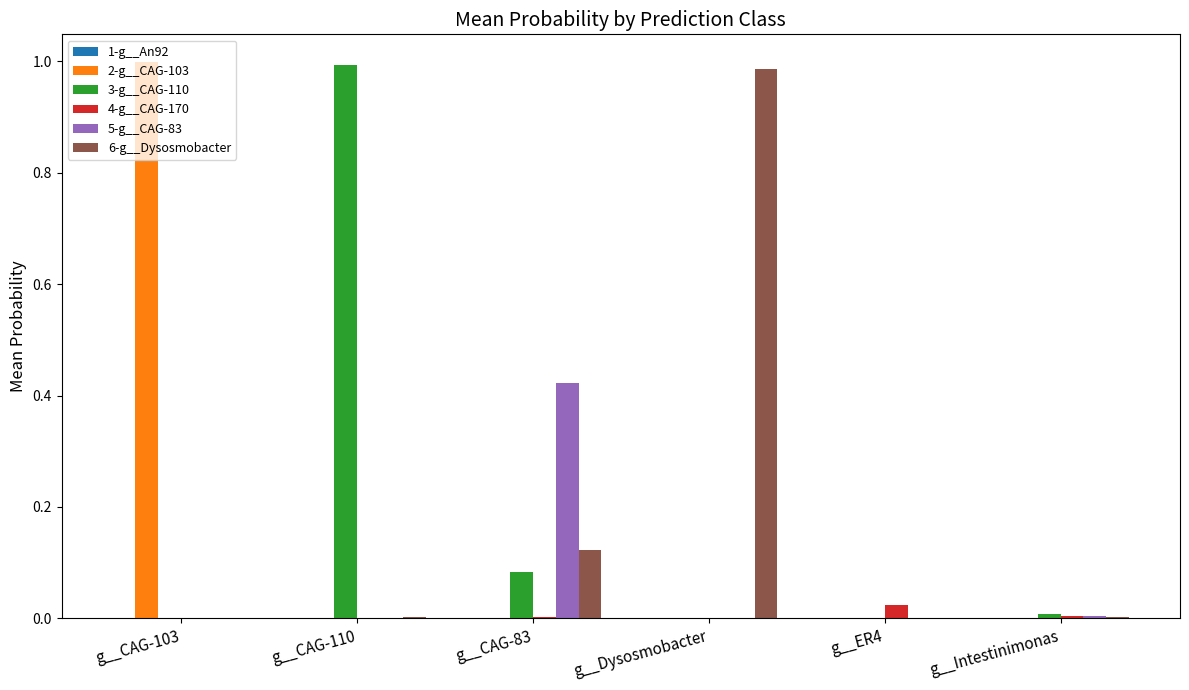

Is it true that 6-g__Dysosmobacter equals 0.0 at g__CAG-110?

True